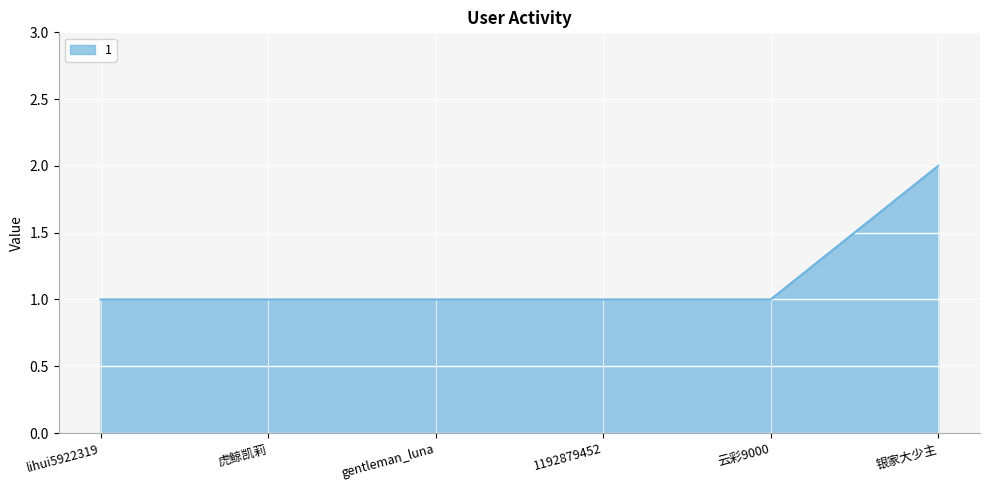

What is the greatest value displayed?

2